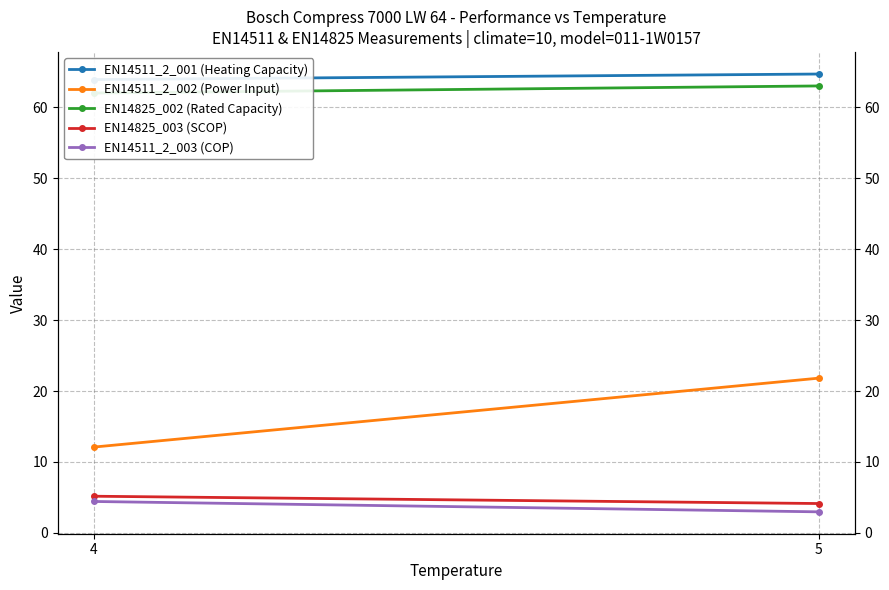

List the labels in order of EN14825_003 (SCOP) value, largest first.

4, 5